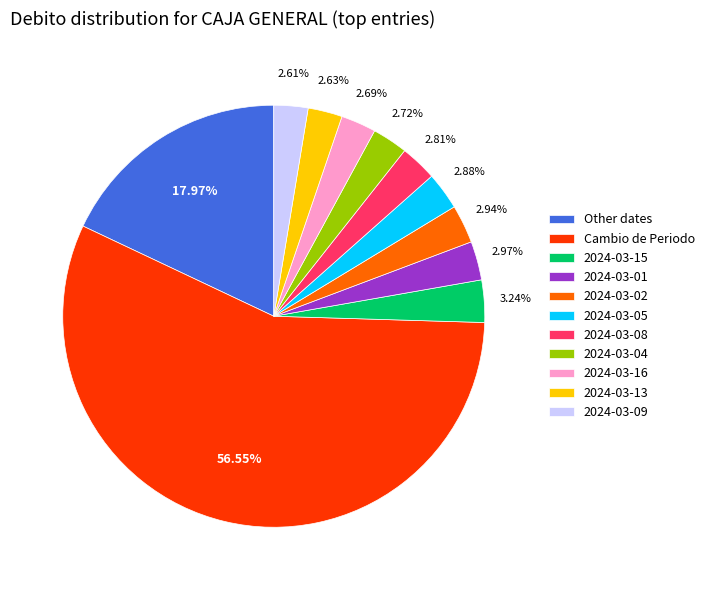

How many segments does this pie chart have?

11